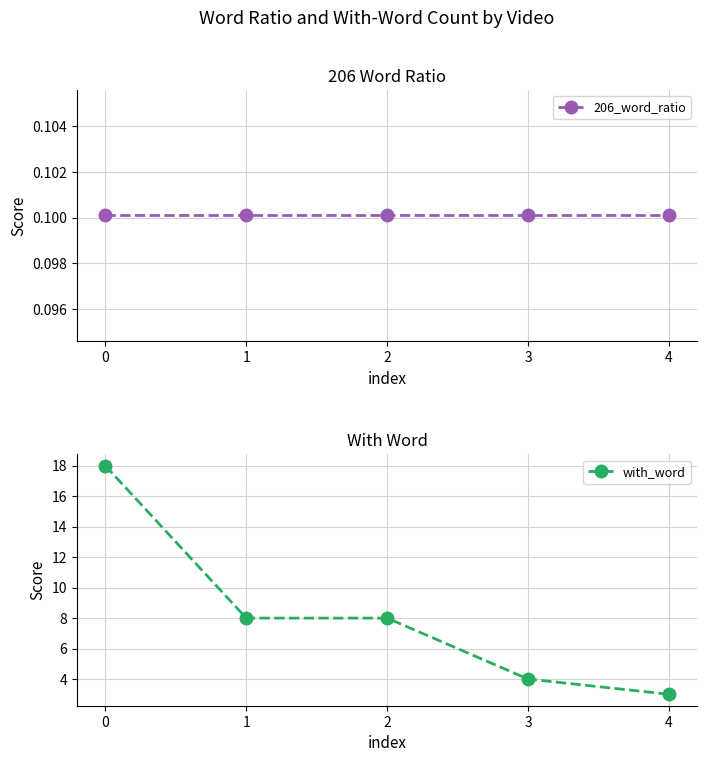

Read the with_word value at 3.

4